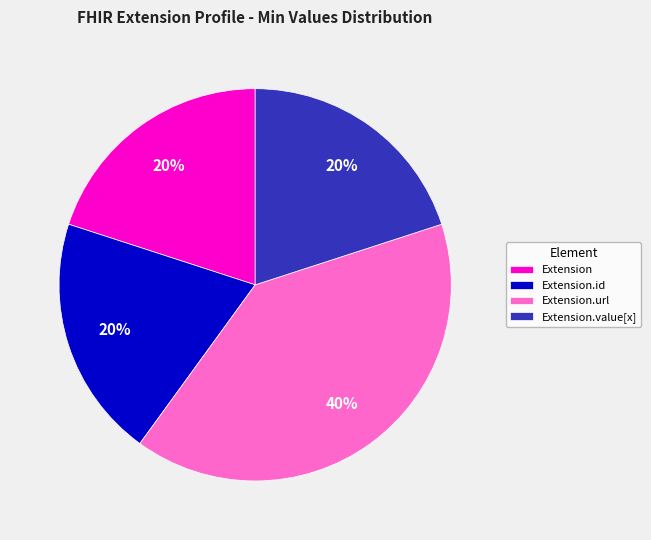

To the nearest percent, what percentage of the pie is Extension.url?

40%